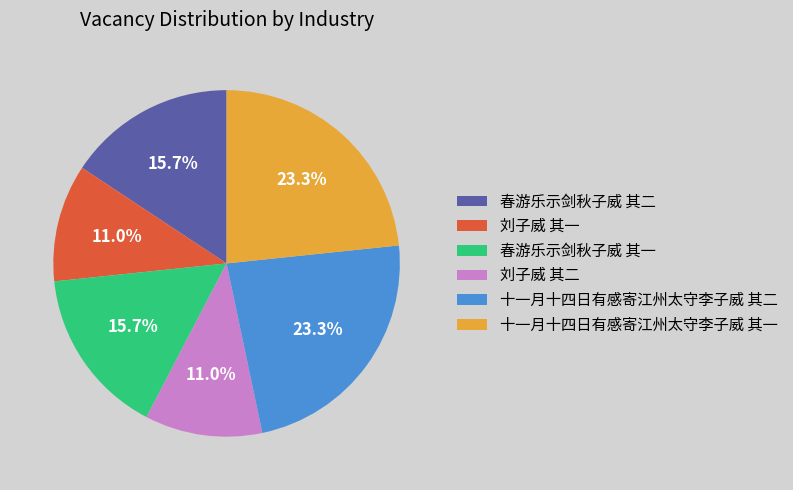

Is it true that 春游乐示剑秋子威 其一 is 7% of the pie?

False